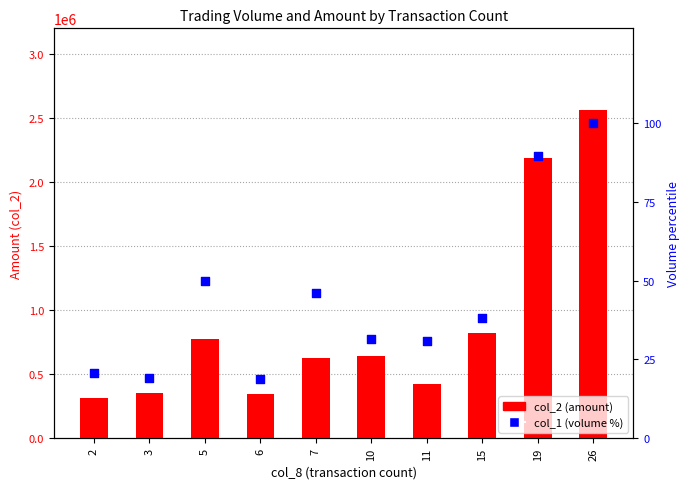

At how many categories does at least one series exceed 1983615?

2